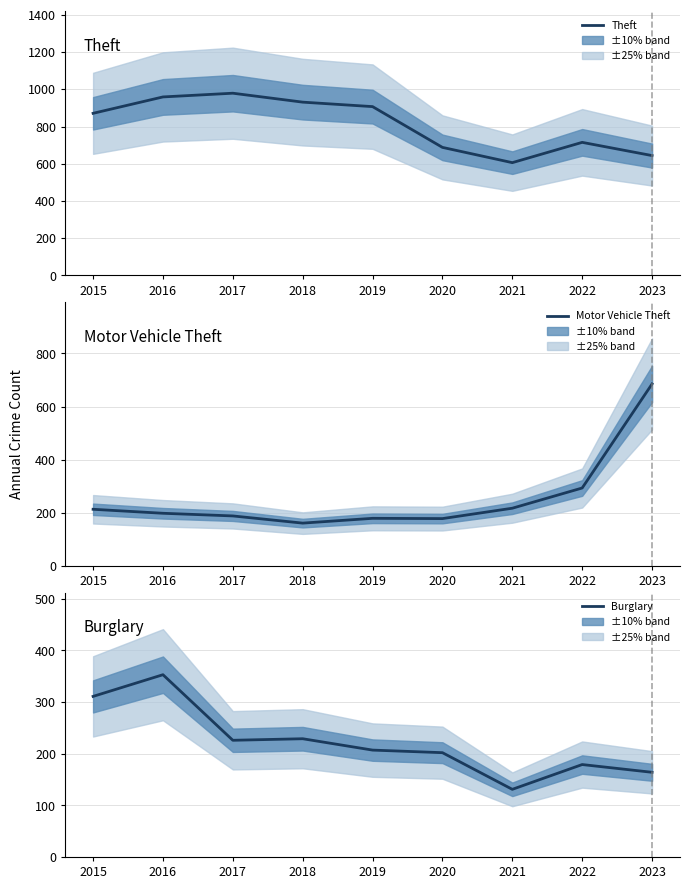

Which has a higher value, 2021 or 2020?

2020